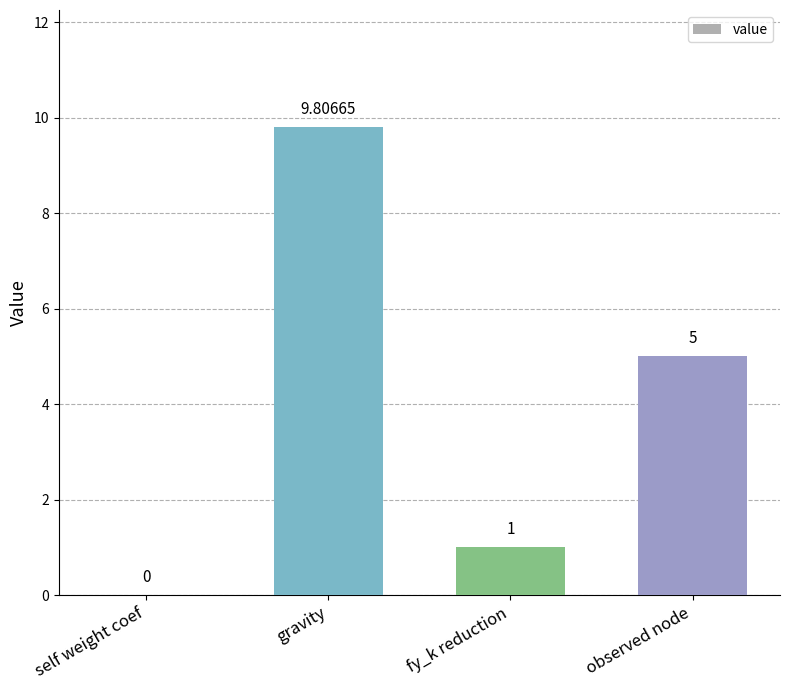

What is the ratio of the value at fy_k reduction to the value at gravity?

0.1